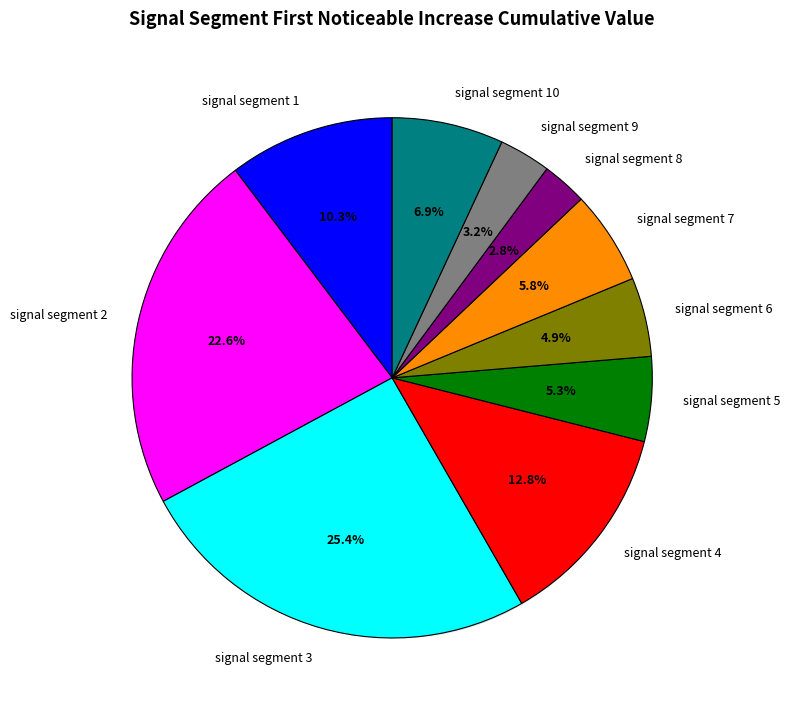

How many slices are in this pie chart?

10